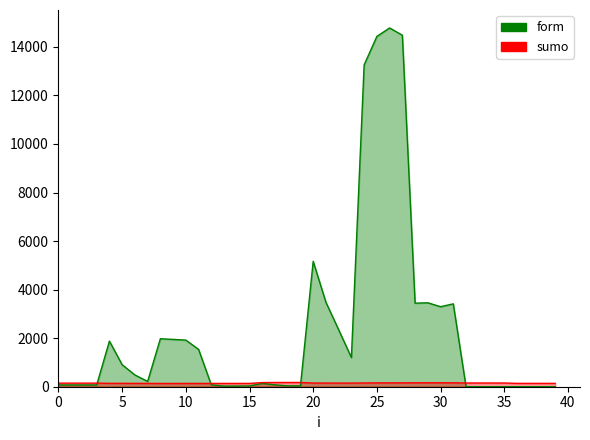

Which has a higher value, 20 or 29?

20